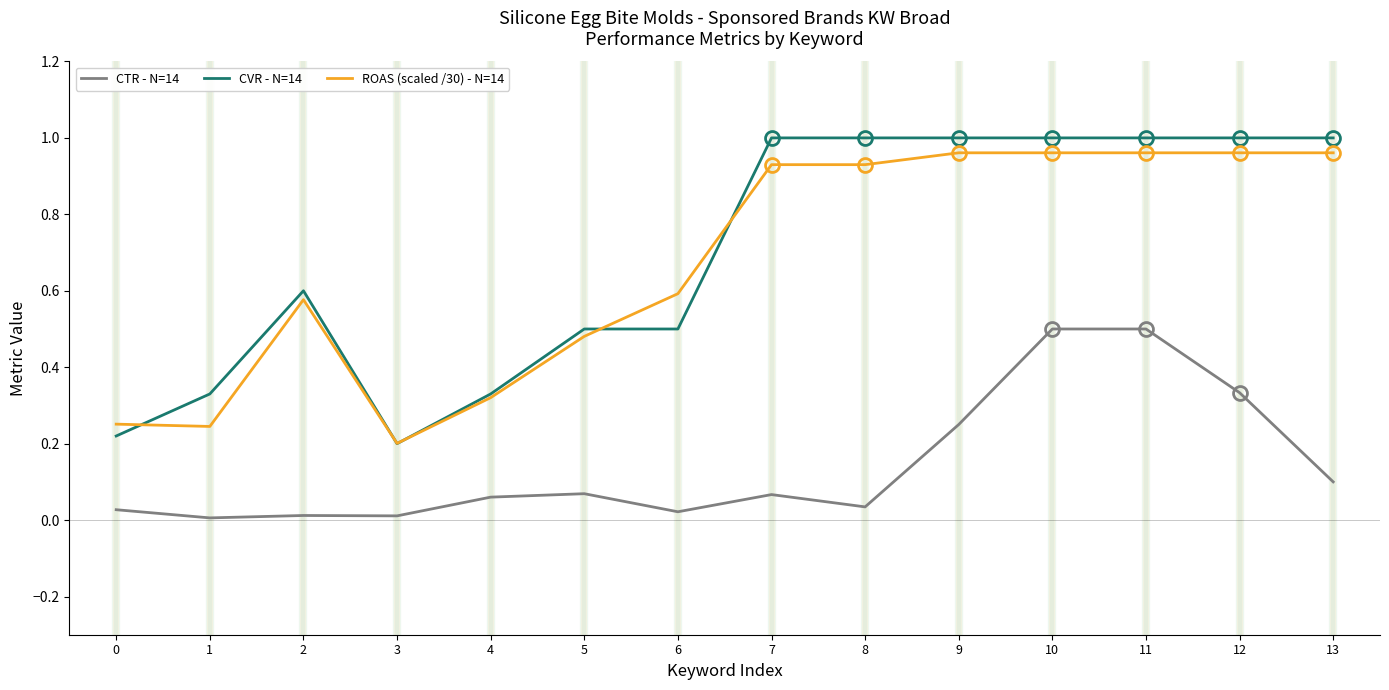

At which category does ROAS (scaled /30) - N=14 reach its first local peak?

2